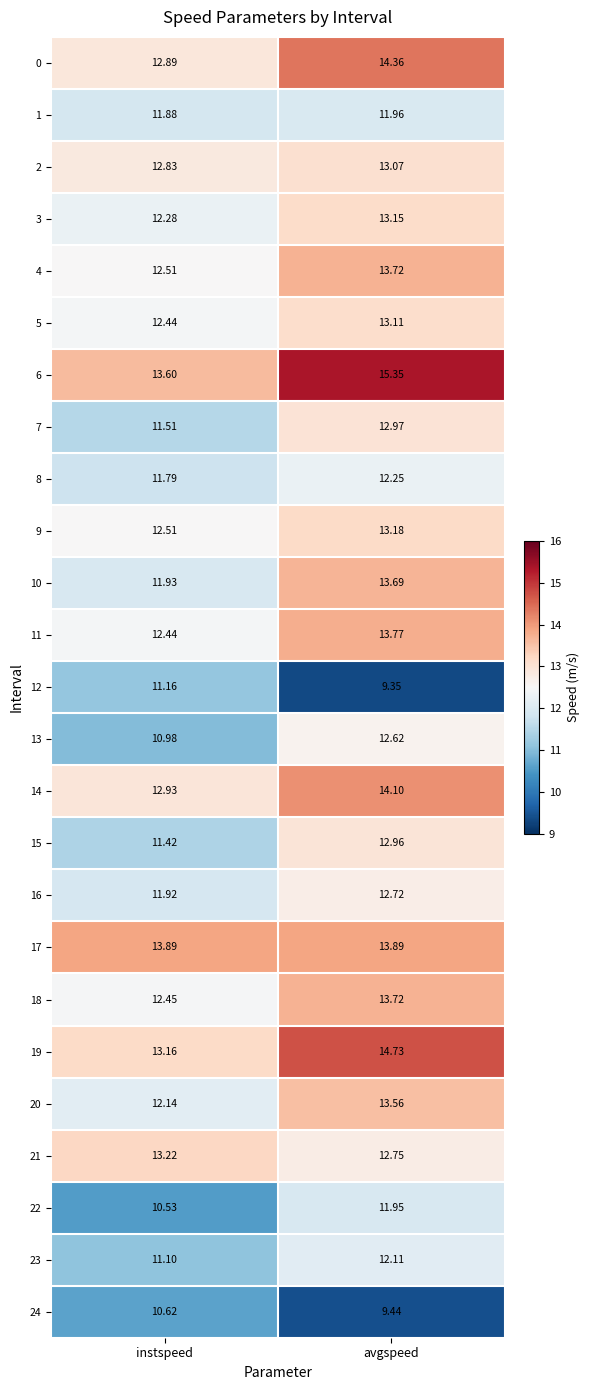

Which series has the largest range (max minus min)?

12